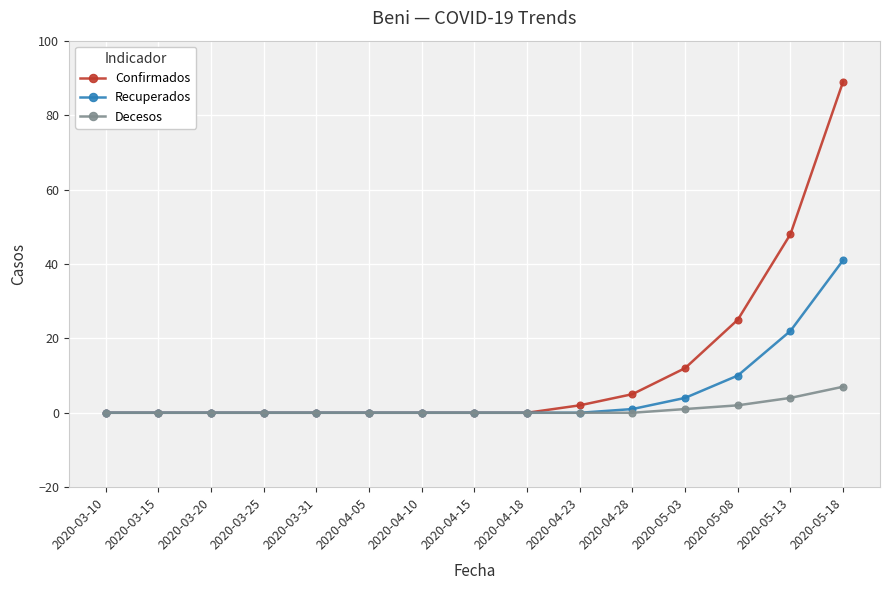

Rank the series by their maximum value, from lowest to highest.

Decesos, Recuperados, Confirmados